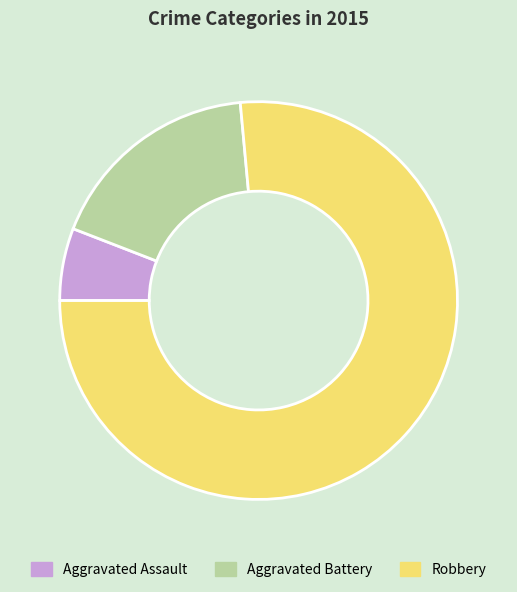

Rank the categories by value from lowest to highest.

Aggravated Assault, Aggravated Battery, Robbery